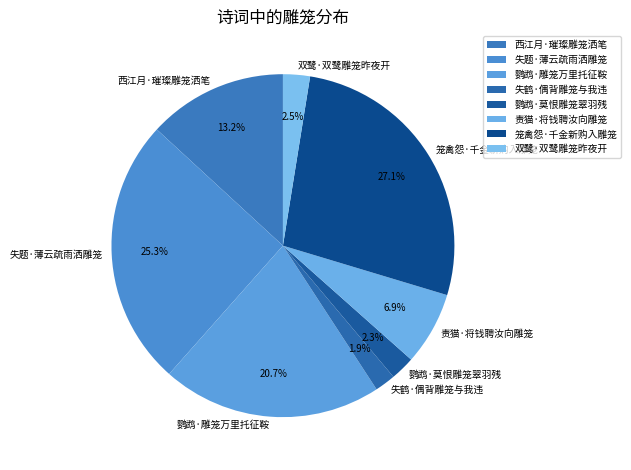

Is it true that 笼禽怨·千金新购入雕笼 is 17% of the pie?

False